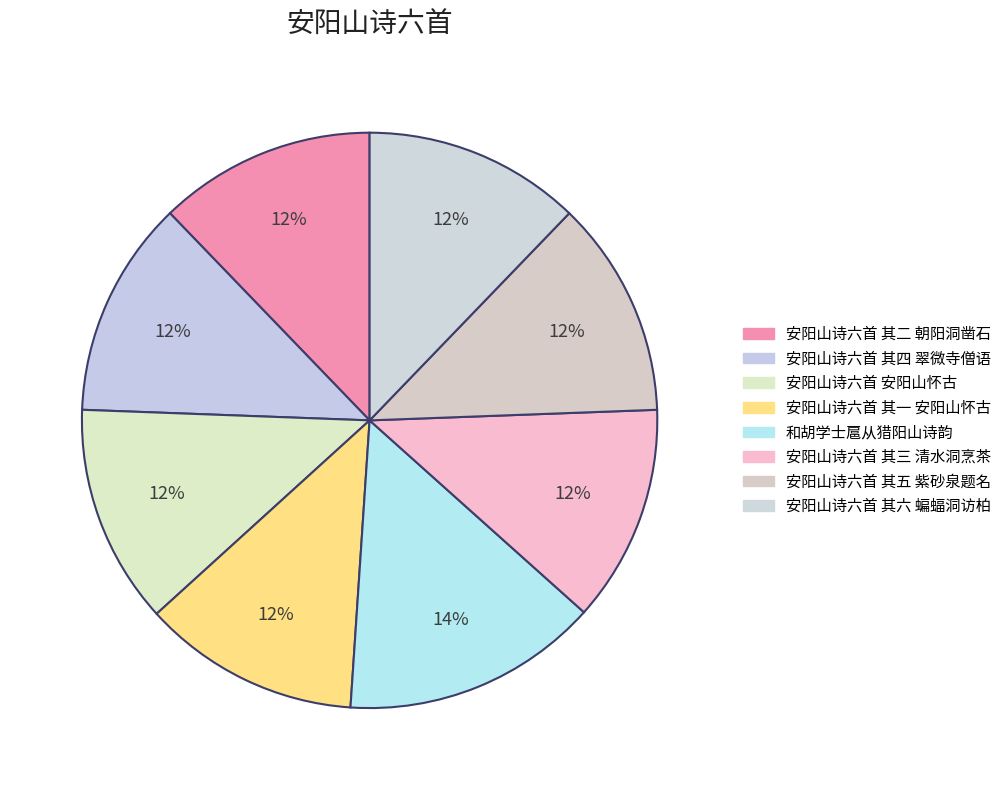

Count the number of slices in the pie.

8